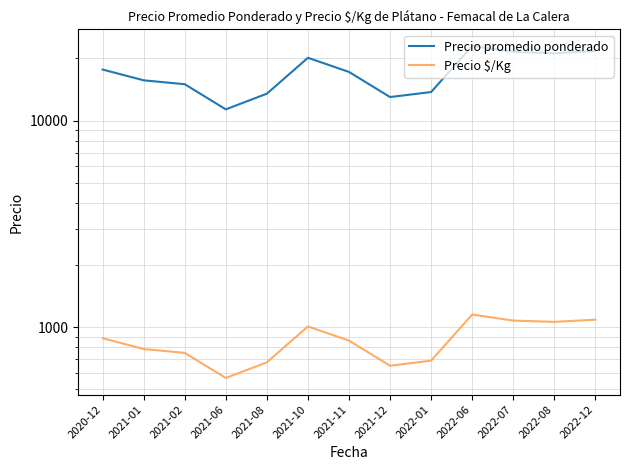

What value does the Precio $/Kg series have at 2021-10?

1007